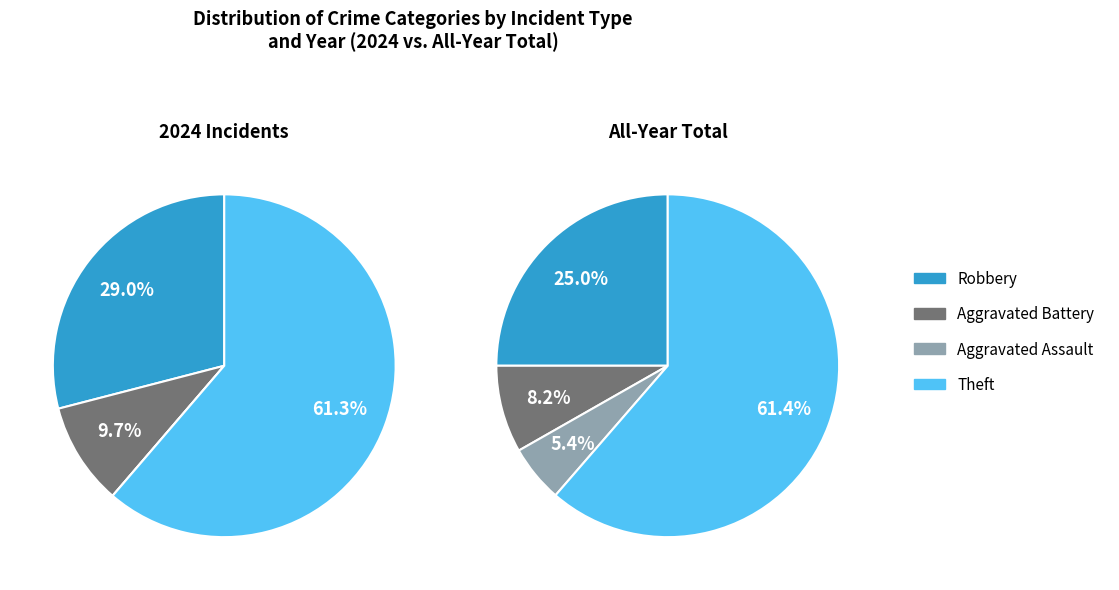

The Criminal Sexual Assault slice represents 0% of the pie. True or false?

True